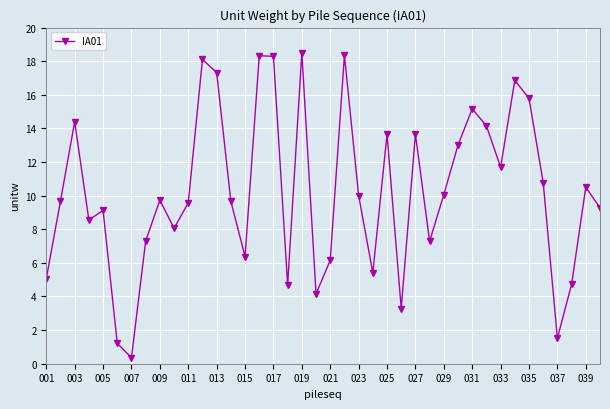

How many data points are less than 9?

15